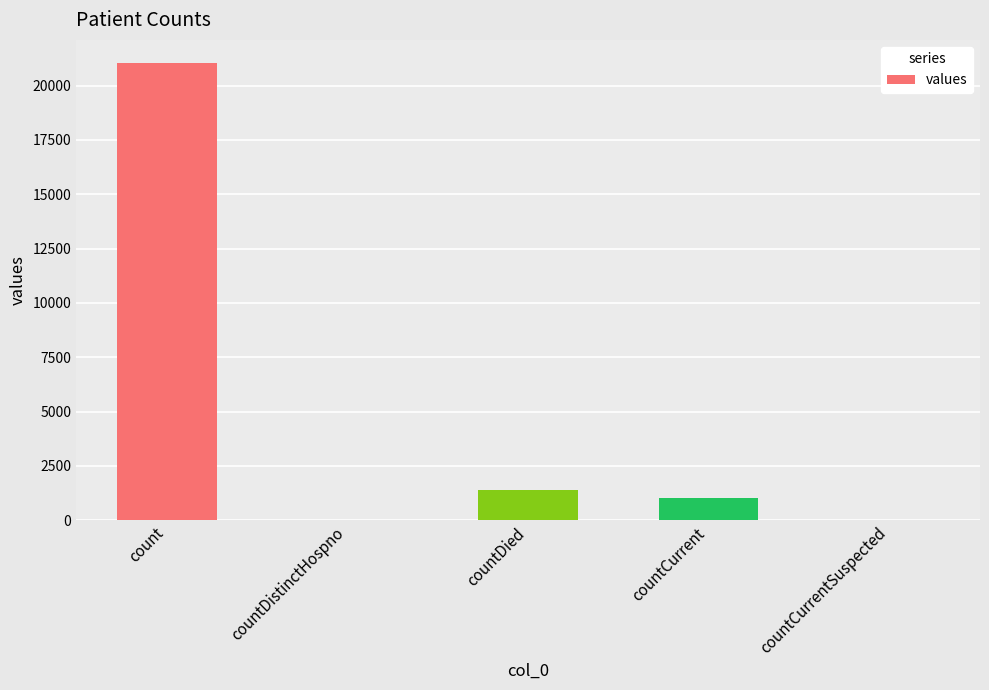

True or false: the data shows 1727 at countCurrent.

False